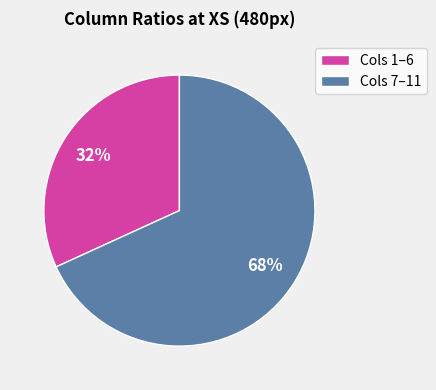

Approximately how many times larger is the value at Cols 7–11 compared to Cols 1–6?

2.1